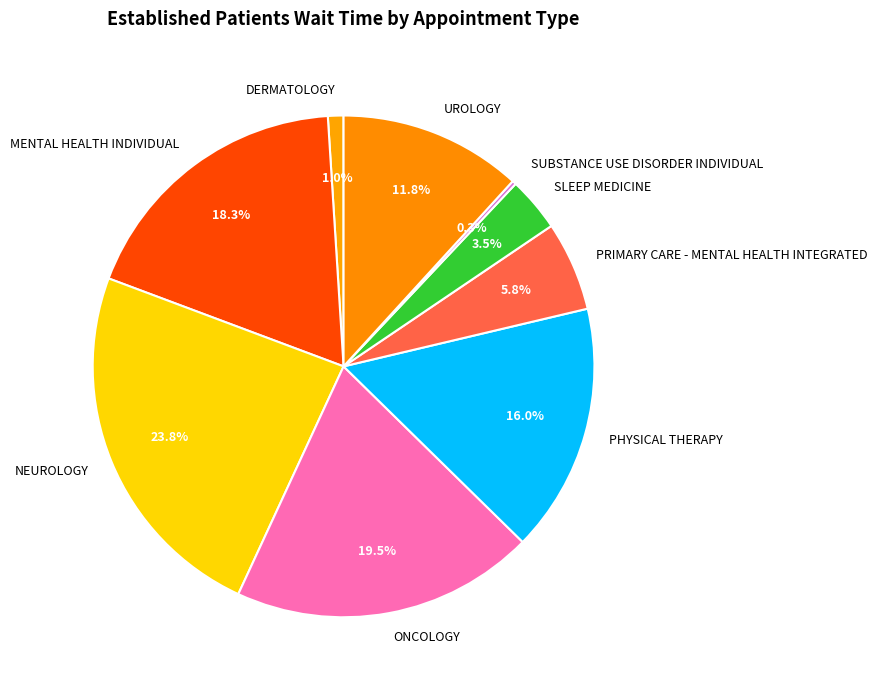

To the nearest percent, what is the average slice percentage?

11%